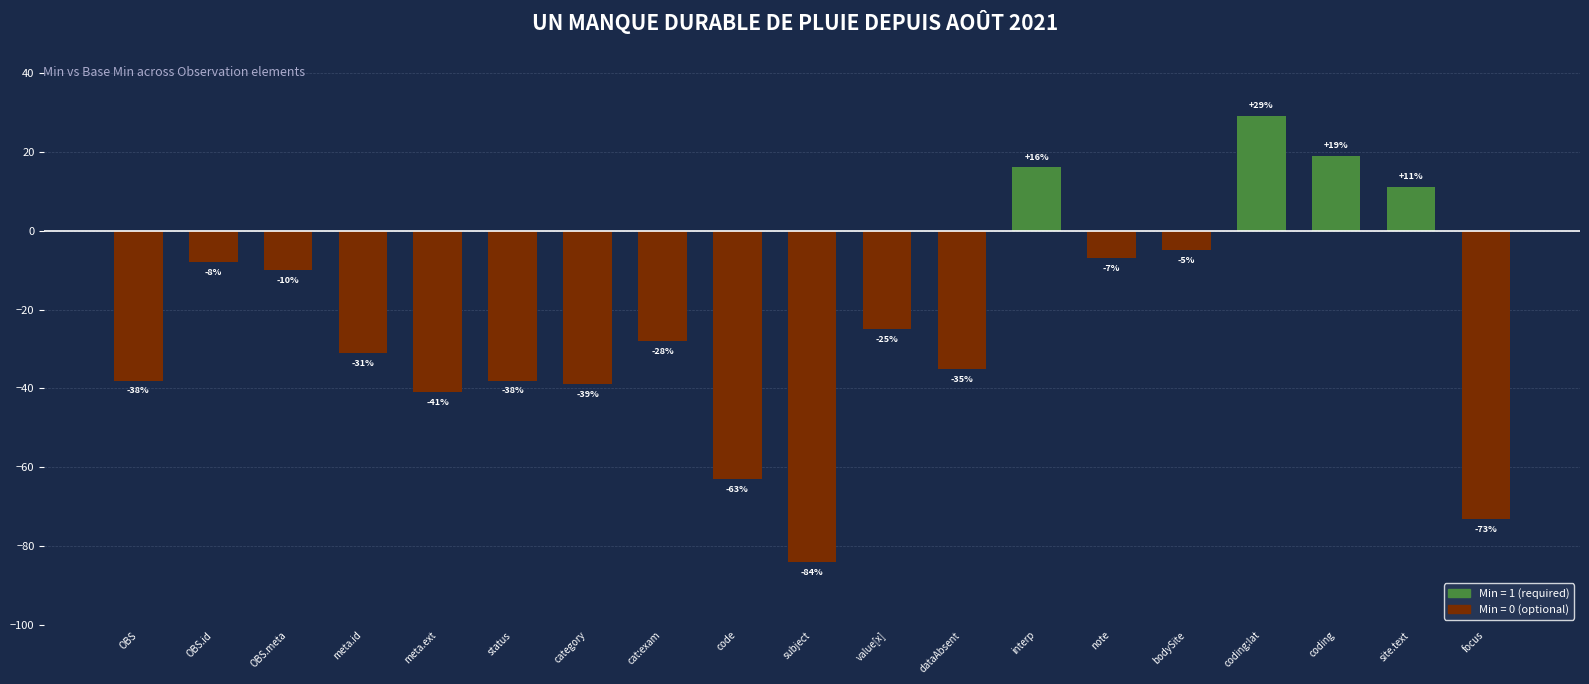

How many negative values are there?

15